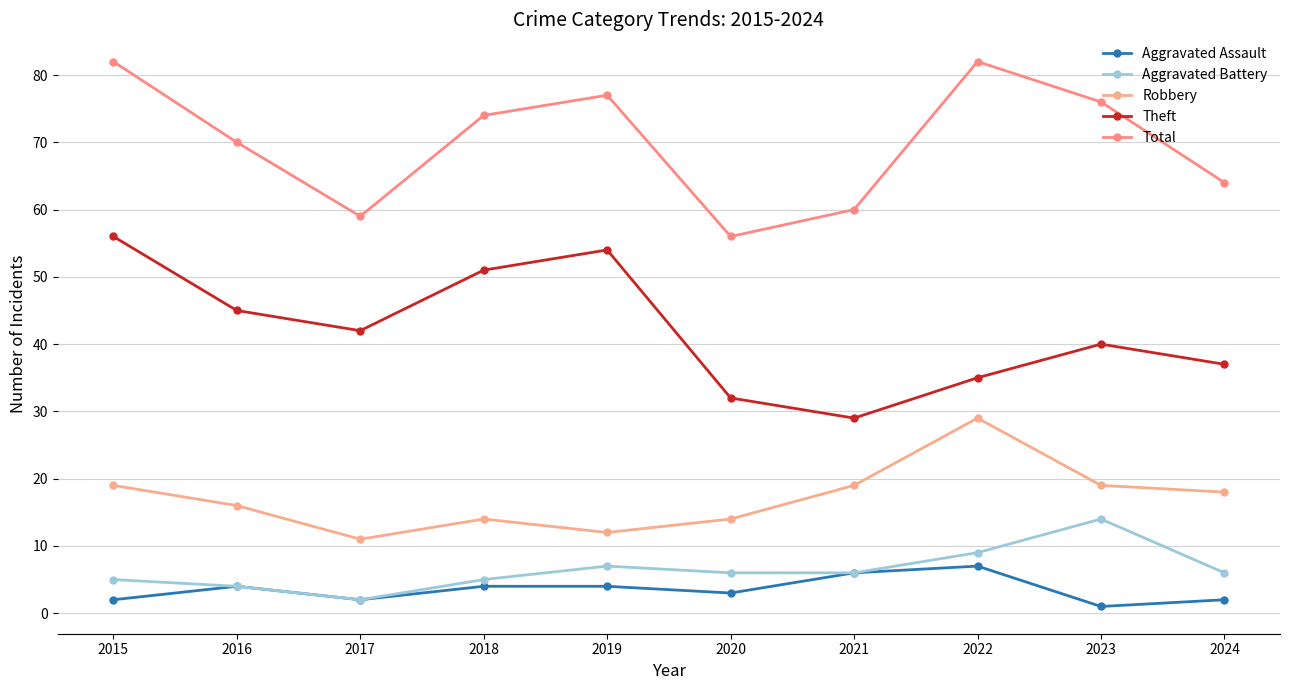

How many values in the Total series are below 74?

5